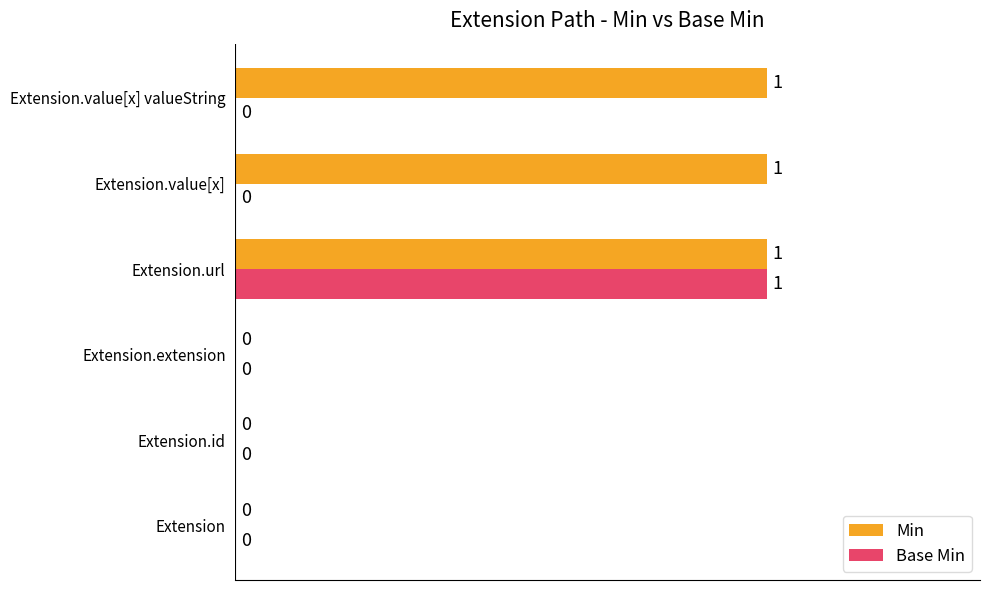

What are all the series names shown in the legend?

Min, Base Min